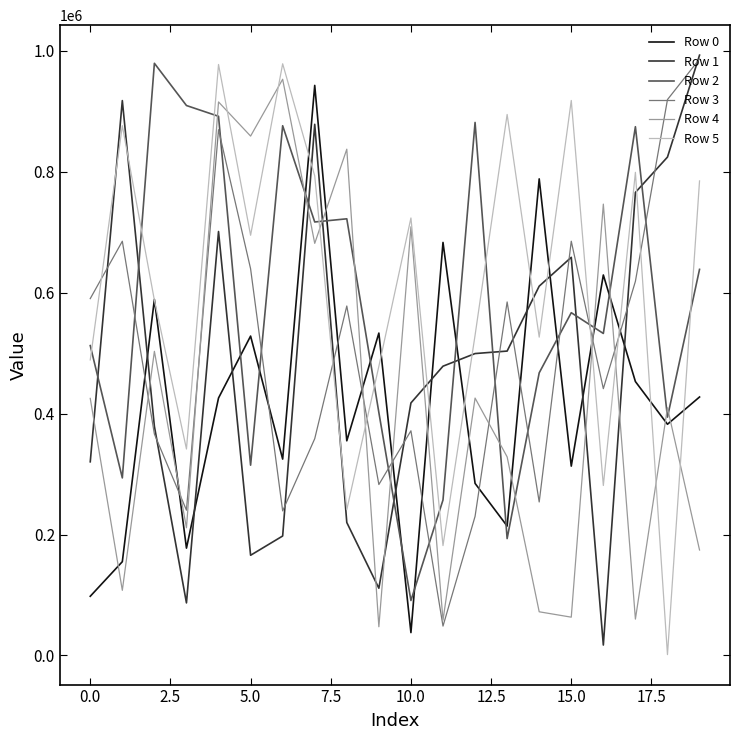

True or false: Row 2 and Row 1 cross at least once.

True